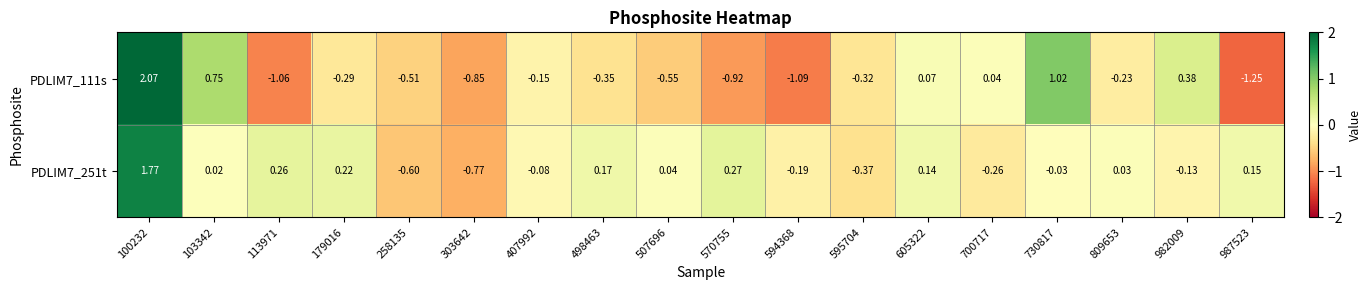

Is the value of PDLIM7_251t at 982009 greater than the value of PDLIM7_111s at 987523?

Yes